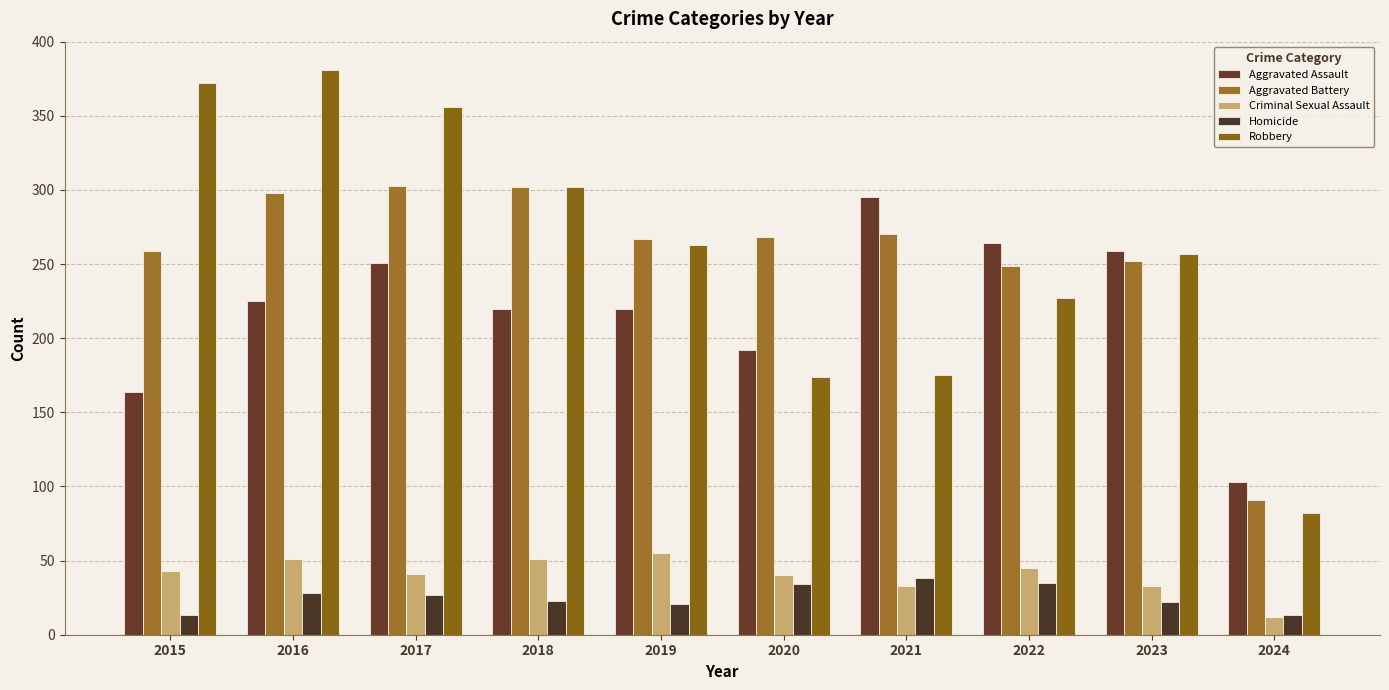

What is the average value of the Criminal Sexual Assault series?

40